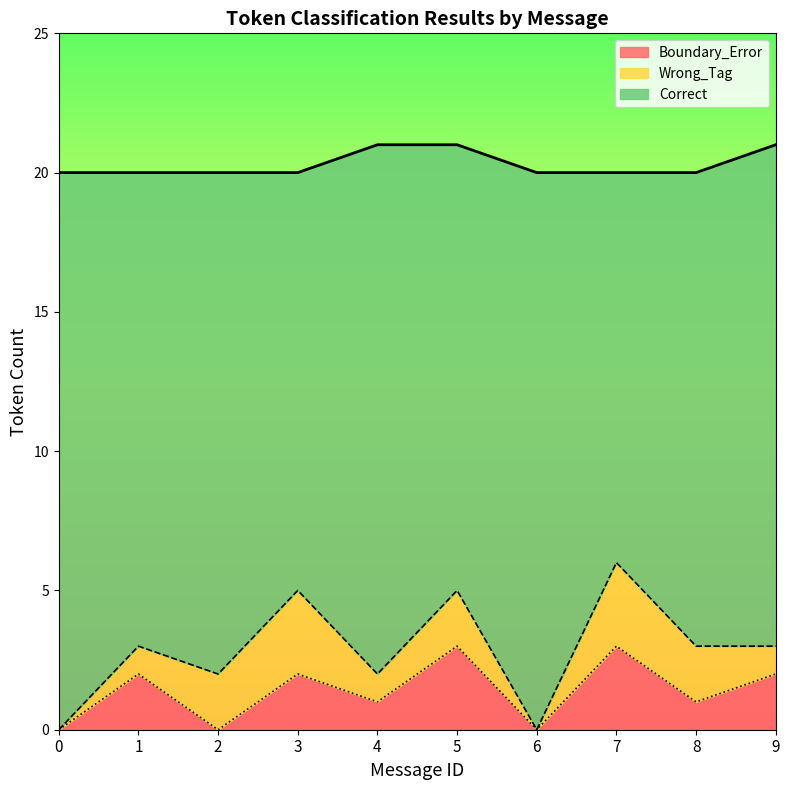

Is the value of Correct at 1 greater than the value of Boundary_Error at 1?

Yes